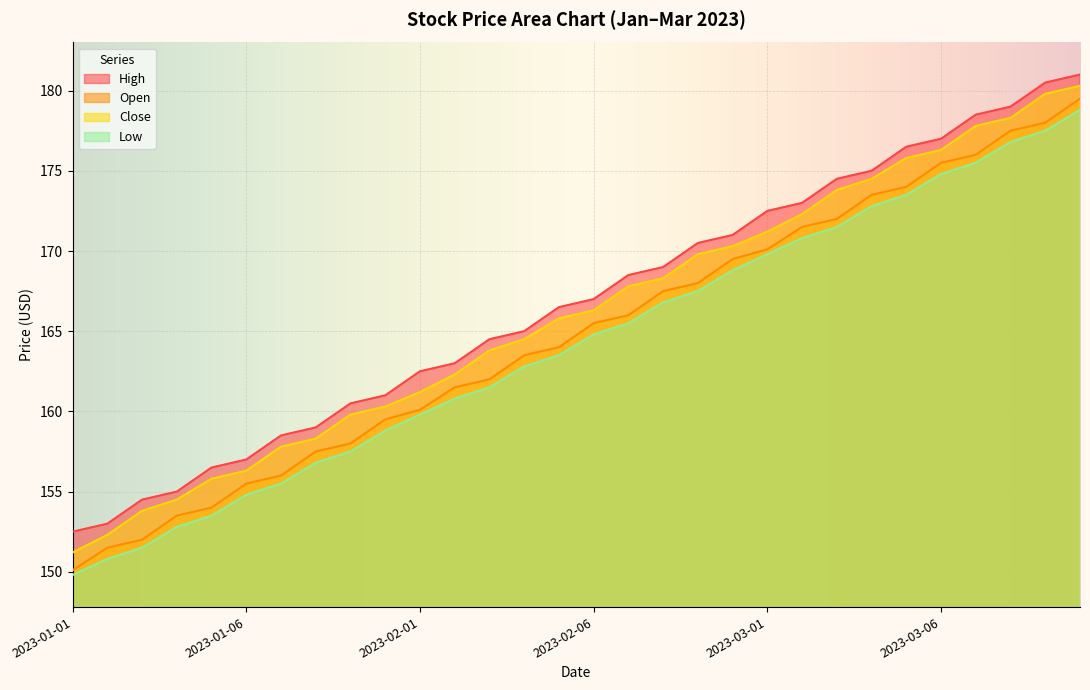

What are all the series names shown in the legend?

High, Open, Close, Low